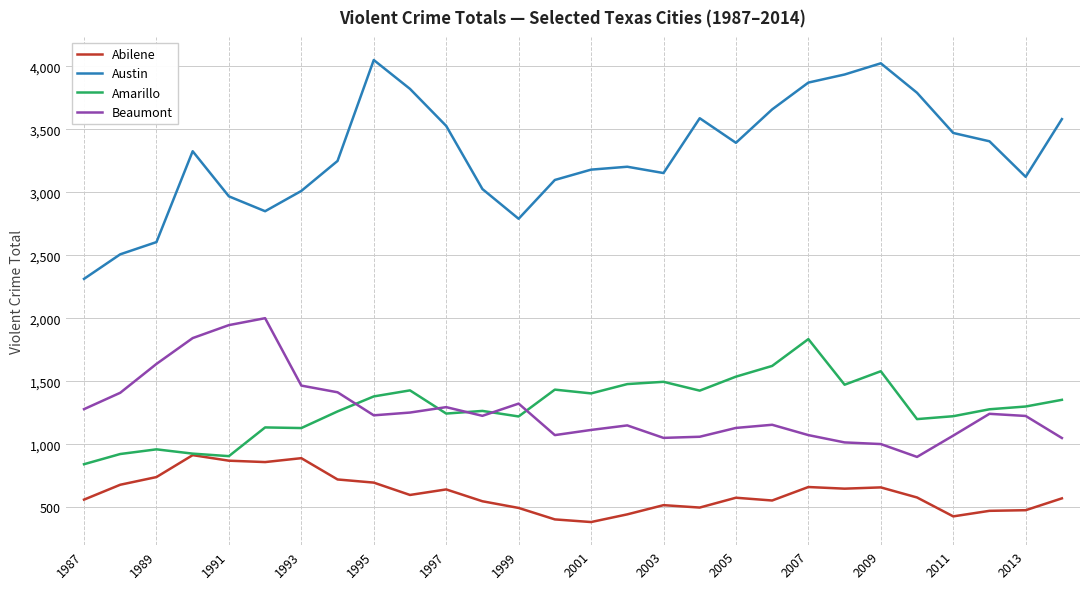

List the series in order of their peak value, highest first.

Austin, Beaumont, Amarillo, Abilene